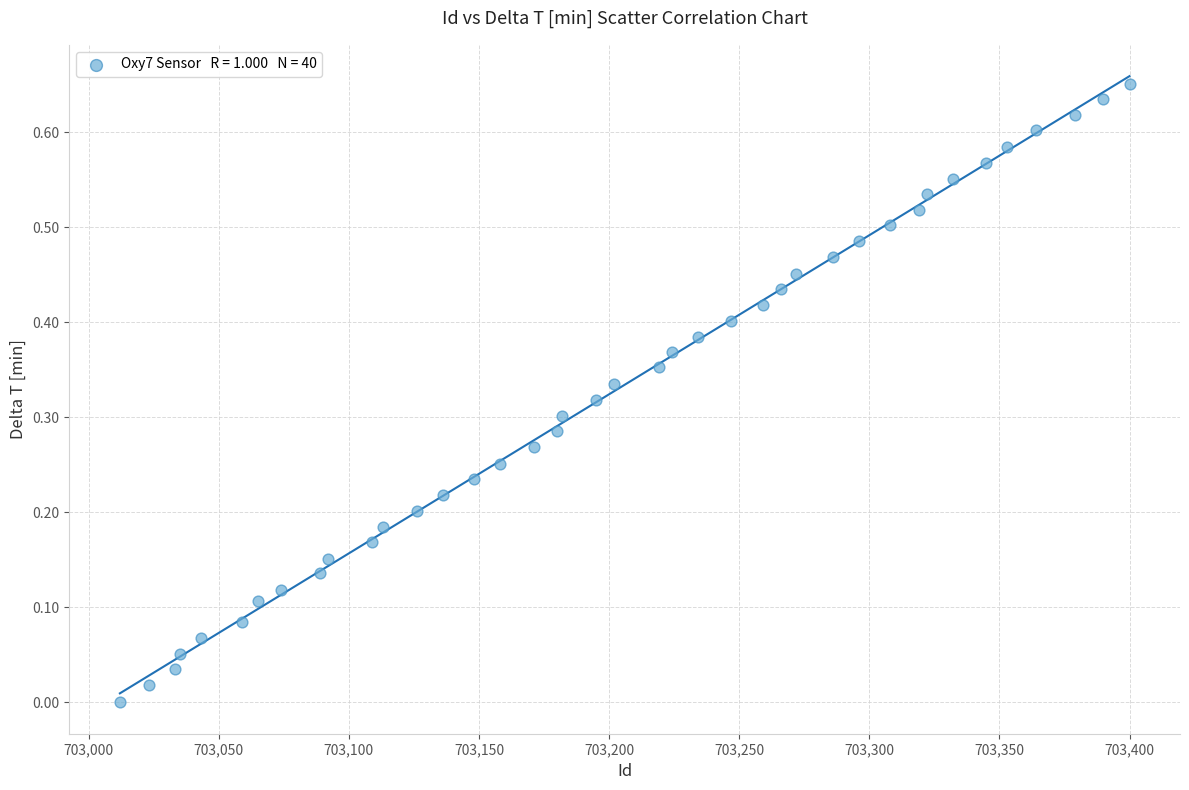

What is the range of X values (max minus min)?

388.0